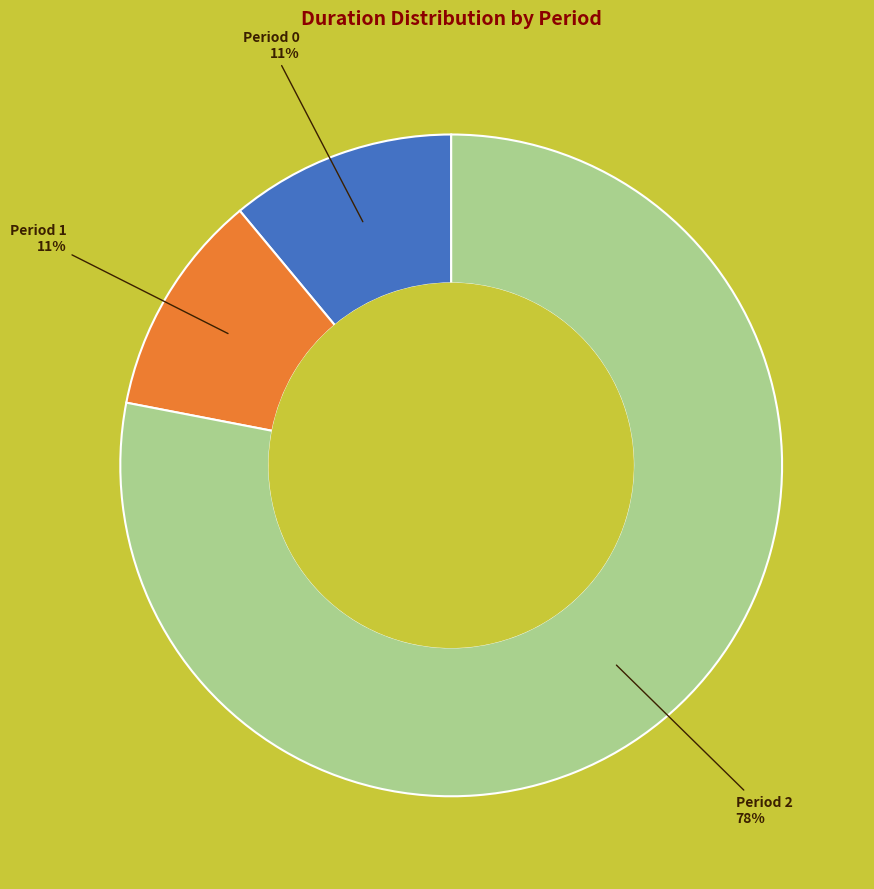

Between Period 2 and Period 0, which is larger?

Period 2